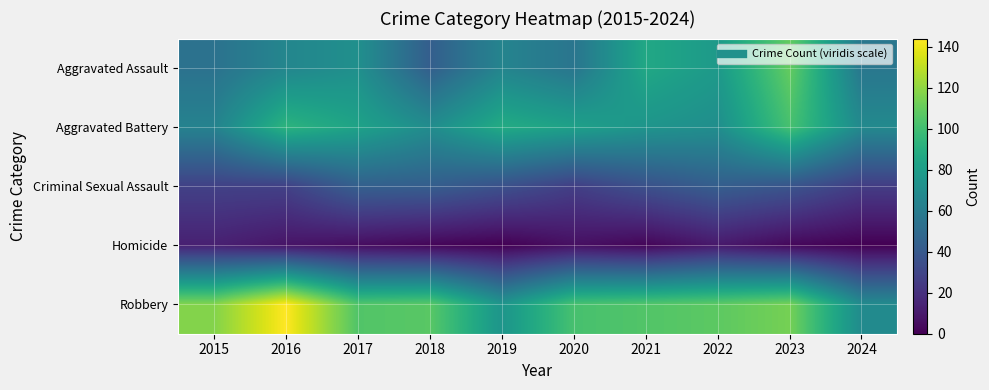

Rank the series at 2019 from highest to lowest value.

Aggravated Battery, Robbery, Aggravated Assault, Criminal Sexual Assault, Homicide